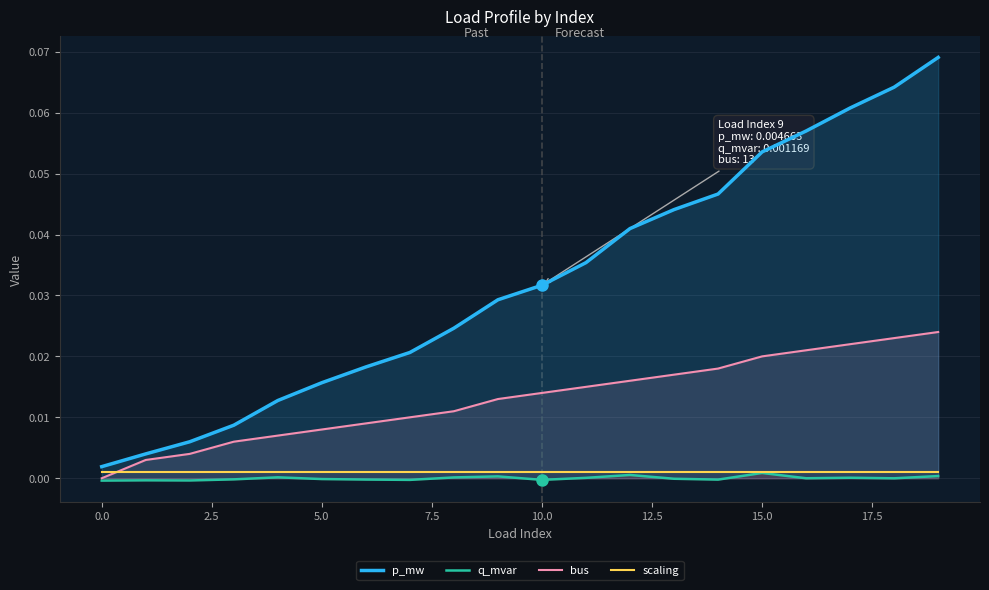

At how many categories does at least one series exceed 0?

20